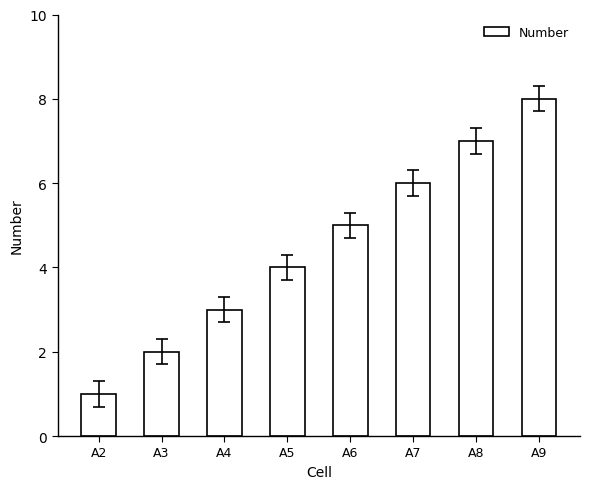

Rank the categories by value from lowest to highest.

A2, A3, A4, A5, A6, A7, A8, A9